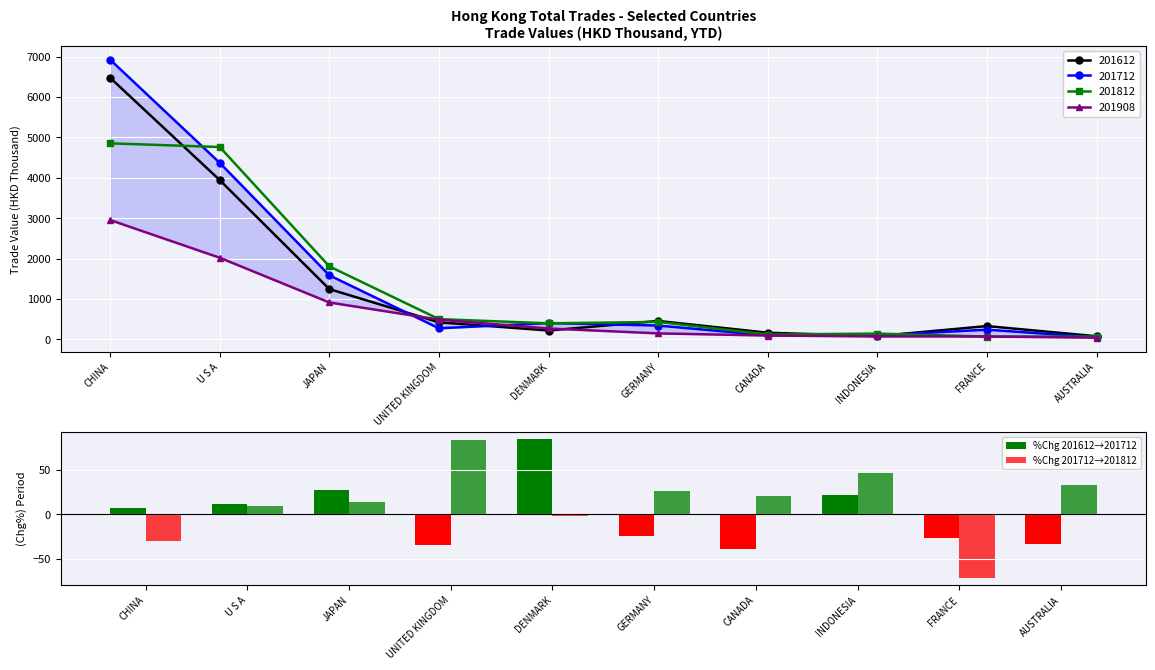

What is the greatest value displayed?

84.5